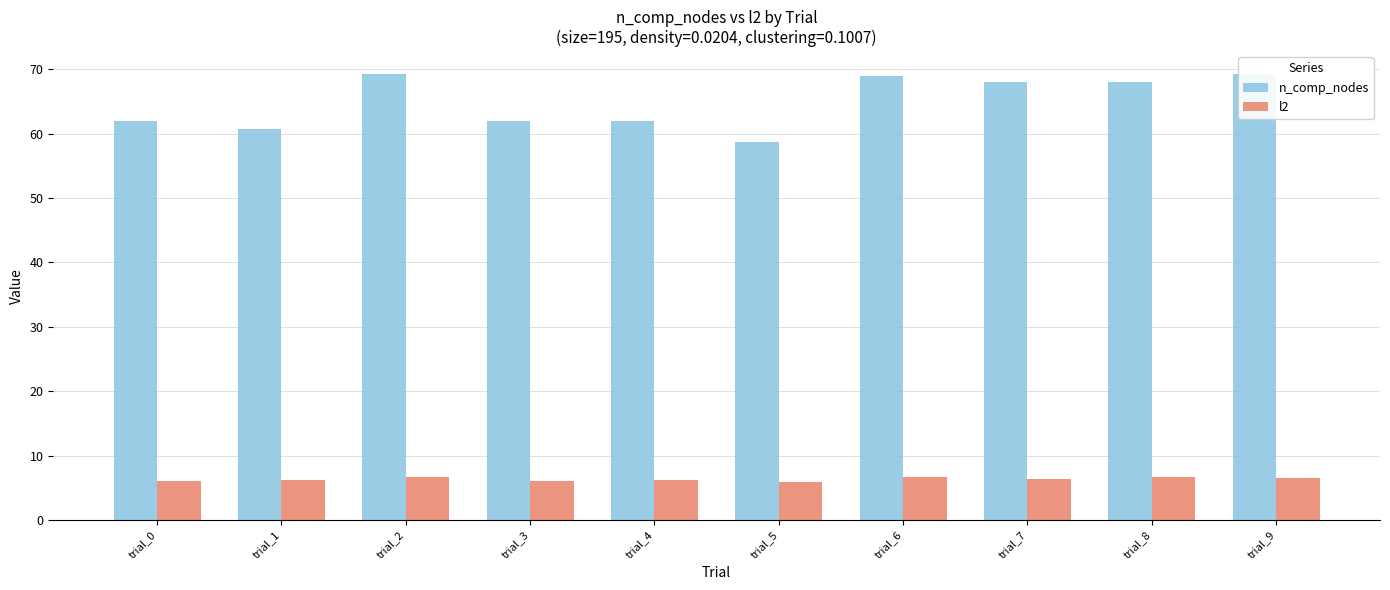

True or false: l2 has a value of 6.3 at trial_4.

True